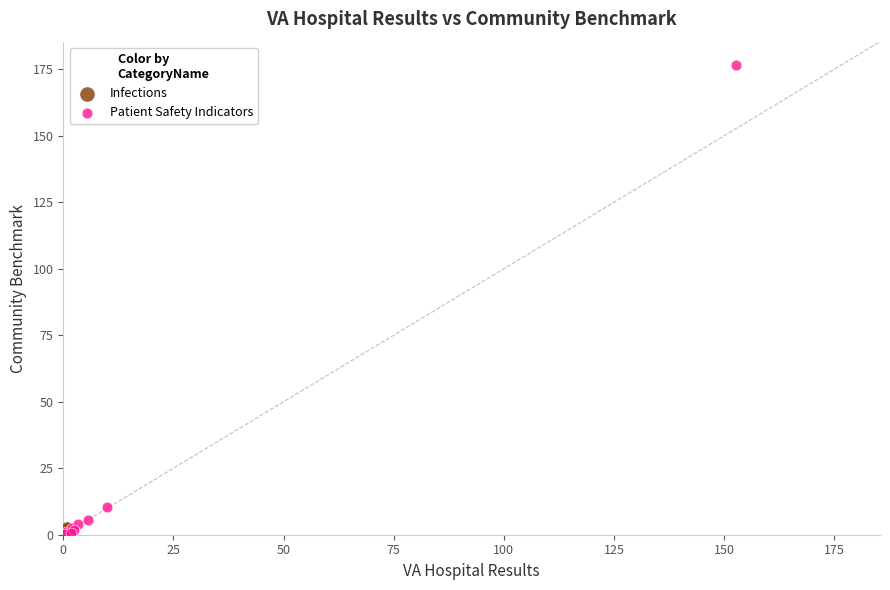

What are all the series names shown in the legend?

Infections, Patient Safety Indicators